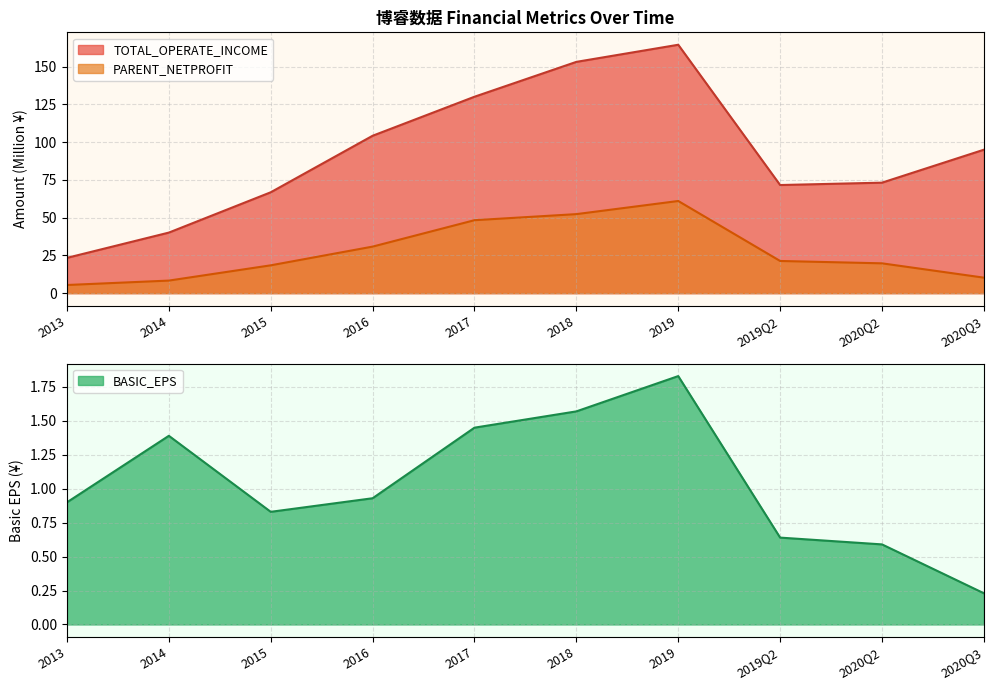

Rank the categories by PARENT_NETPROFIT value from highest to lowest.

2019, 2018, 2017, 2016, 2019Q2, 2020Q2, 2015, 2020Q3, 2014, 2013